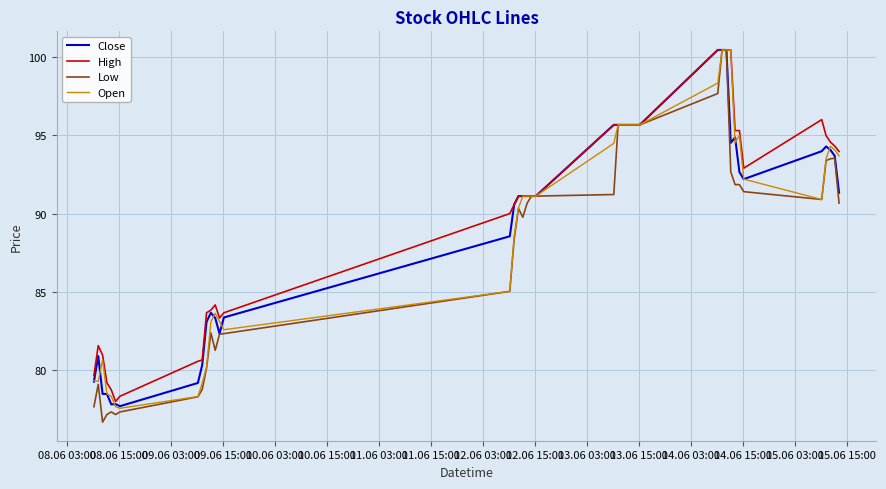

What is the lowest value of the Close series?

77.7